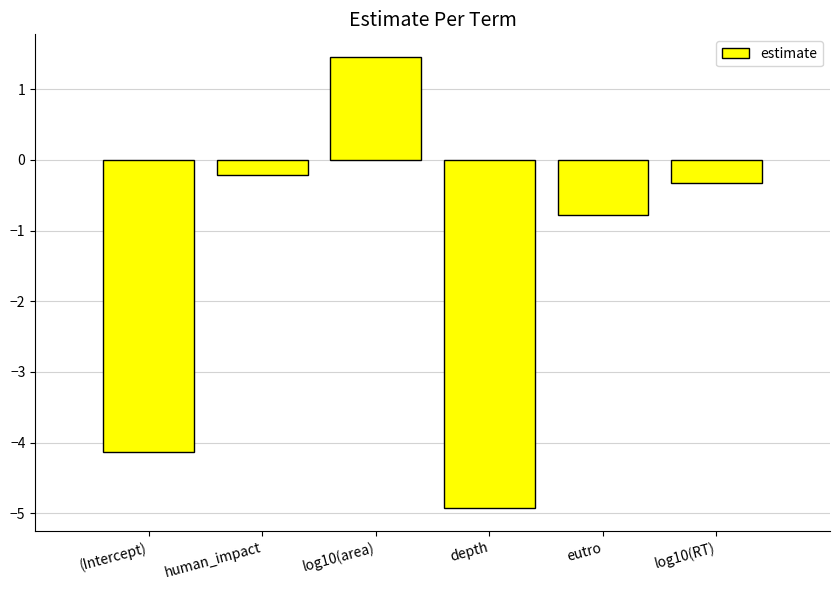

The chart shows a value of -4.9 at depth. True or false?

True